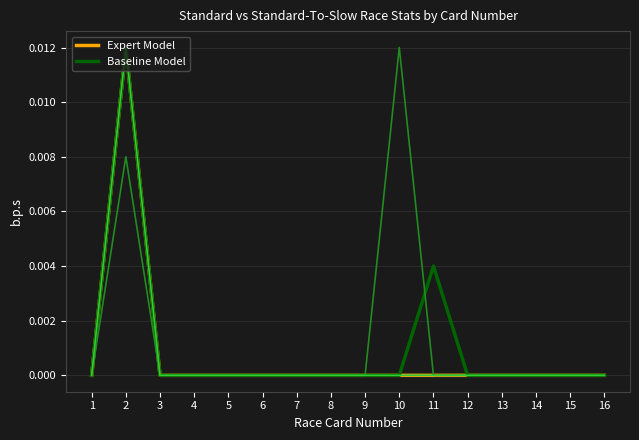

Does the chart have visible grid lines?

Yes